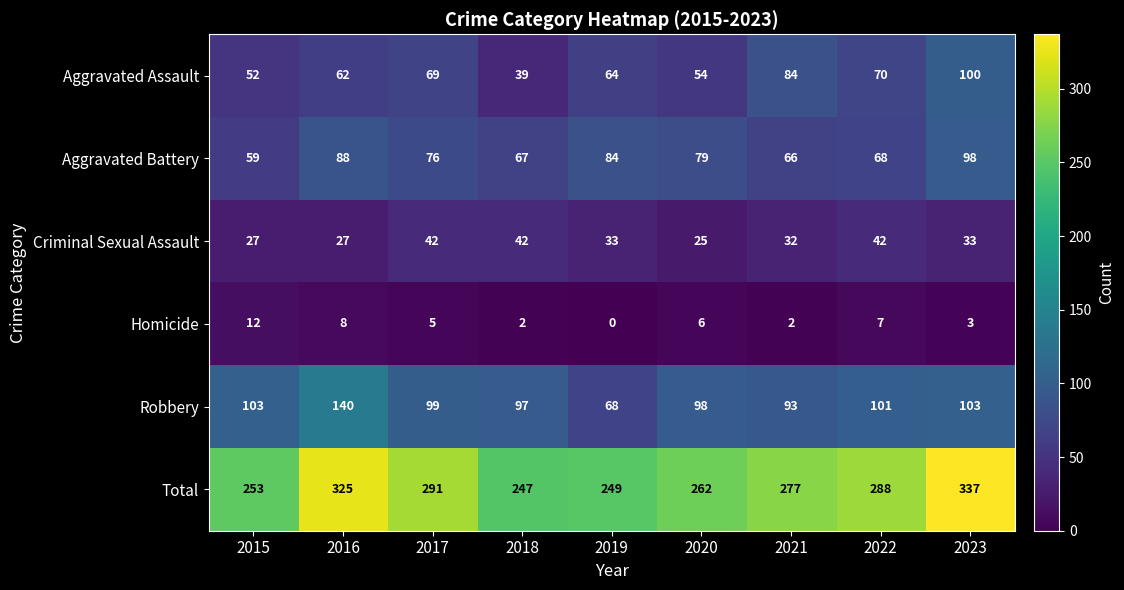

Is the value of Robbery at 2018 greater than the value of Aggravated Assault at 2018?

Yes